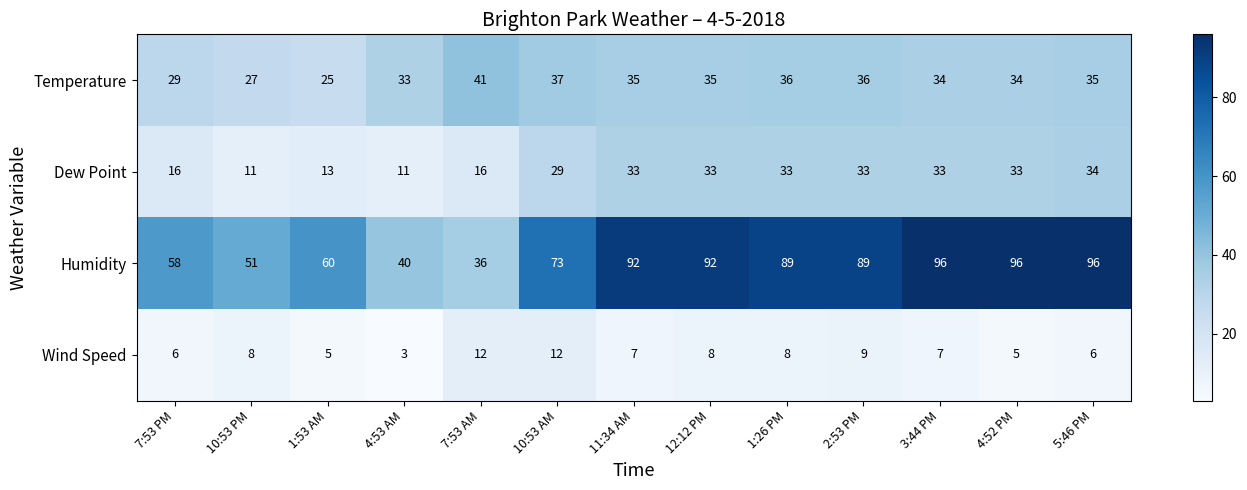

What is the approximate value of Humidity at 1:26 PM?

89